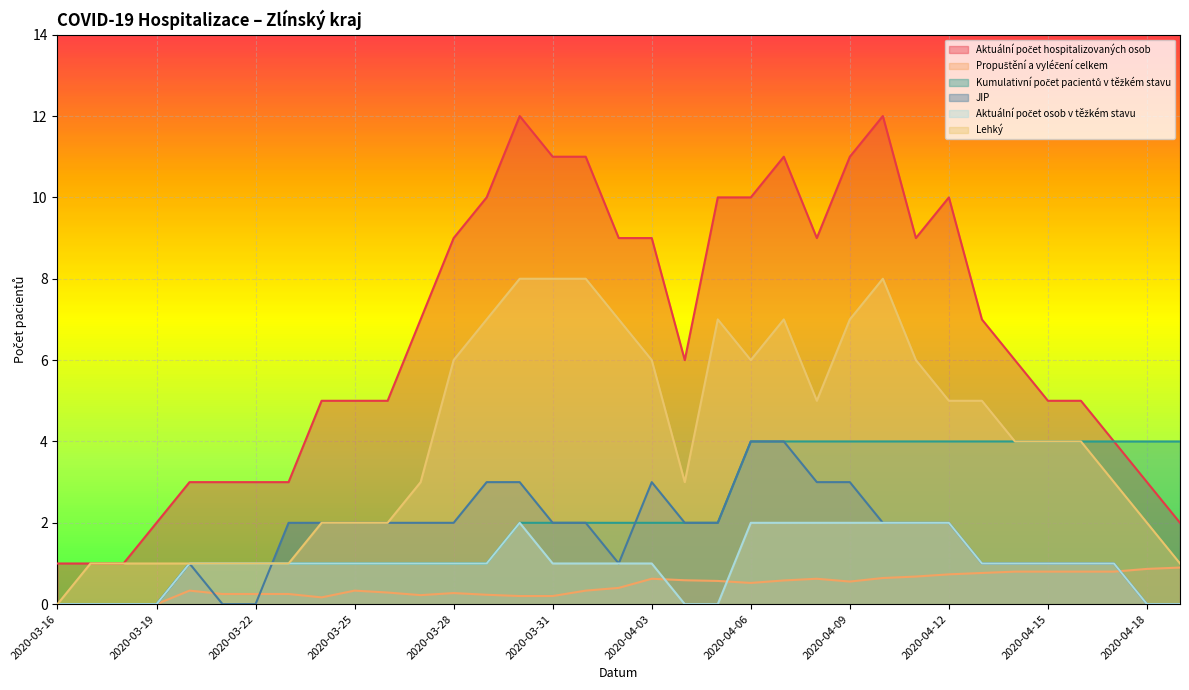

Is it true that Aktuální počet osob v těžkém stavu equals 1.0 at 2020-03-26?

True